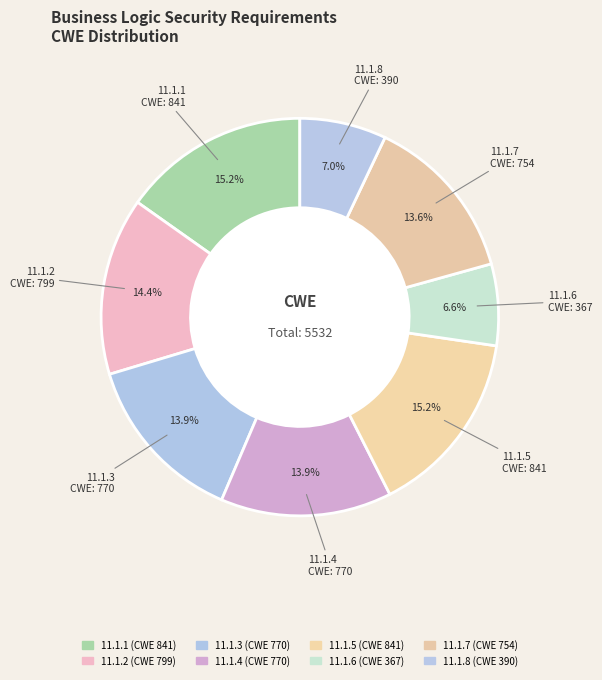

What is the largest slice in the pie chart?

11.1.1